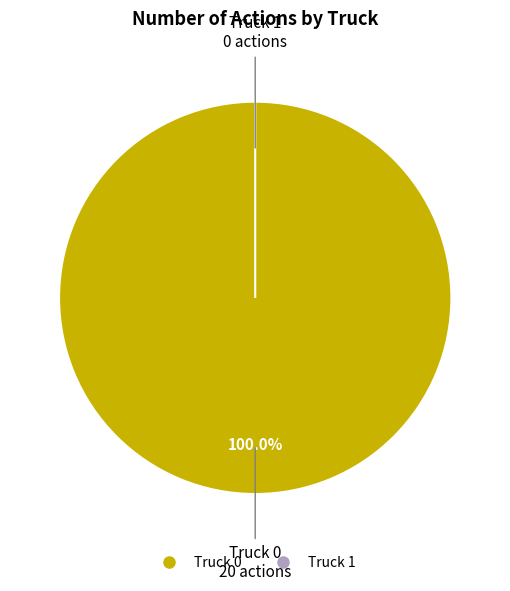

True or false: Truck 0 accounts for 99% of the total.

False